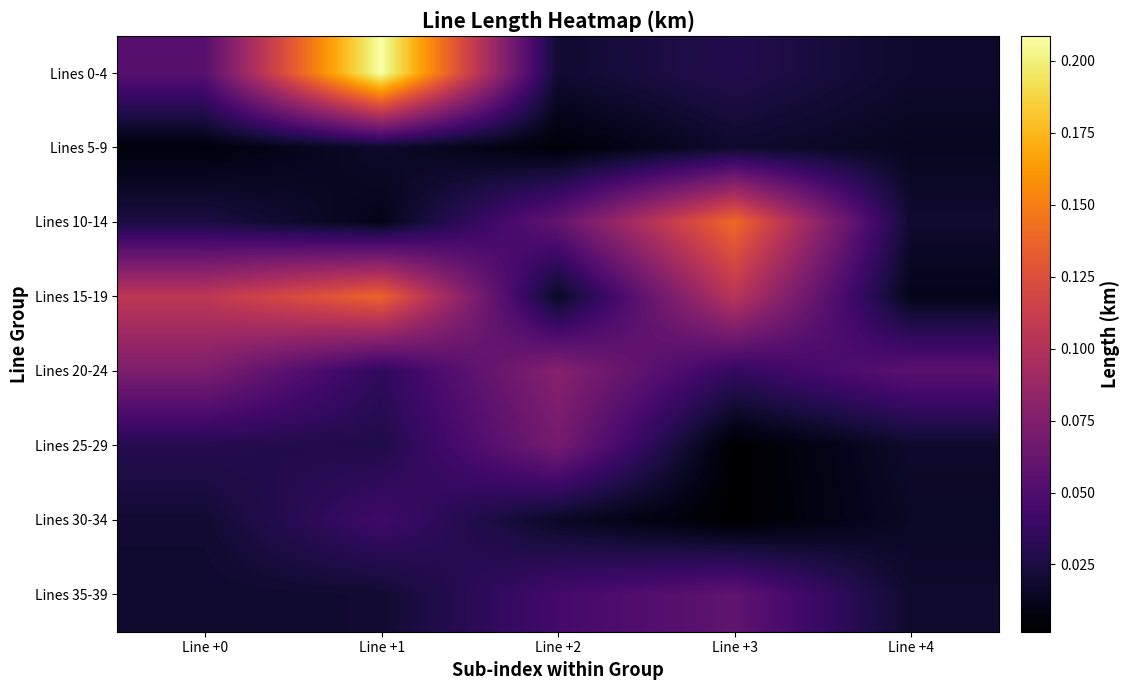

At how many categories does at least one series exceed 0?

5